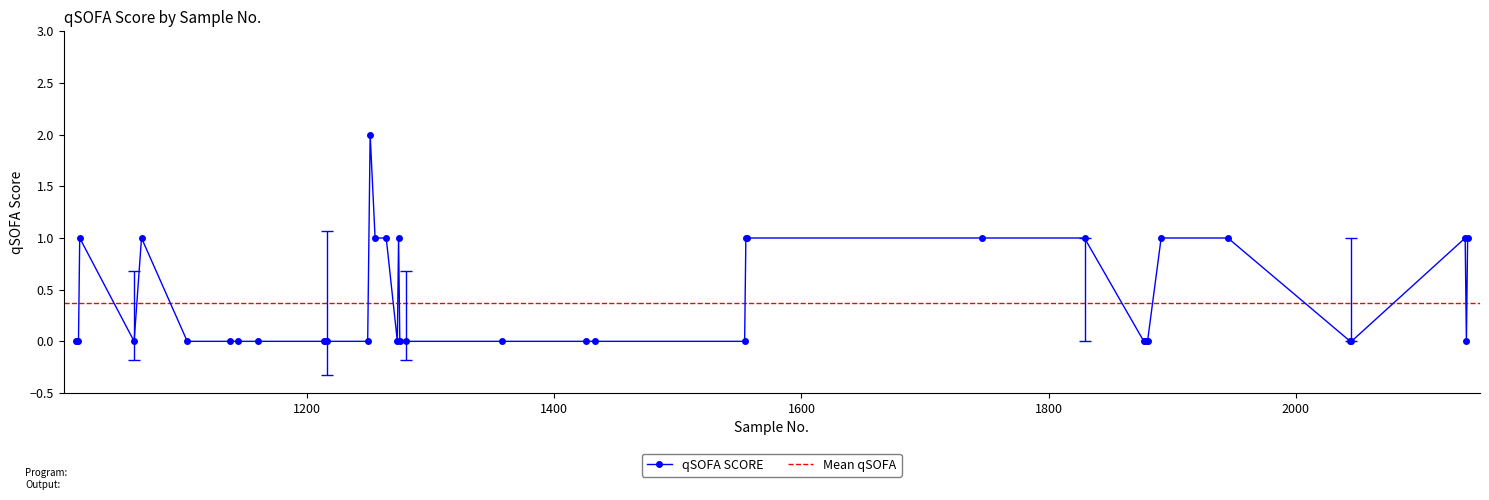

Count the number of categories in the chart.

40